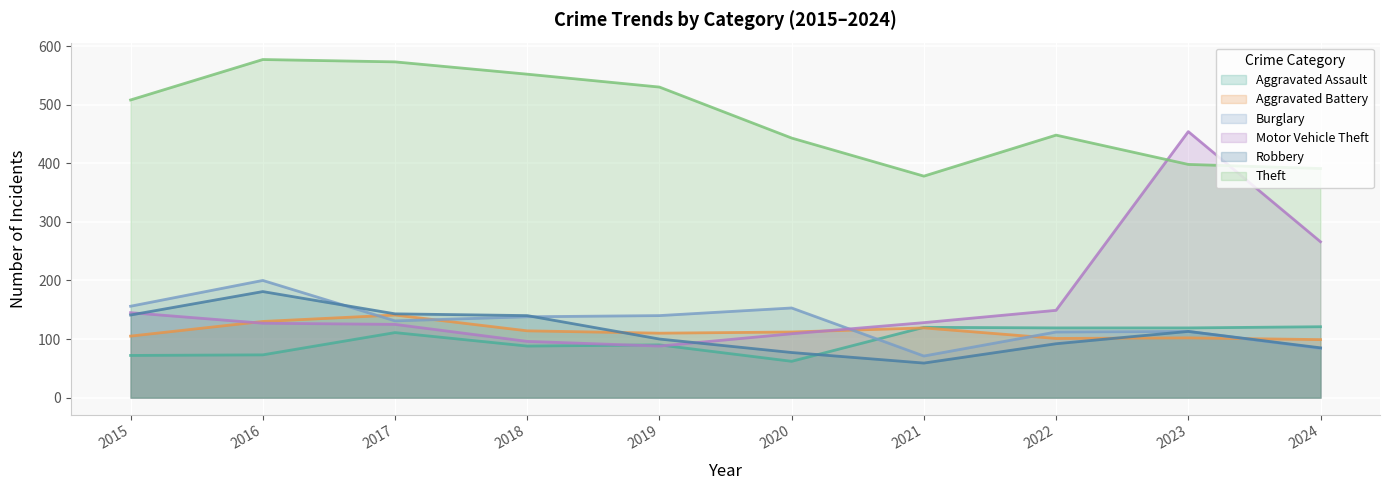

Where is the first local minimum for Aggravated Battery?

2019